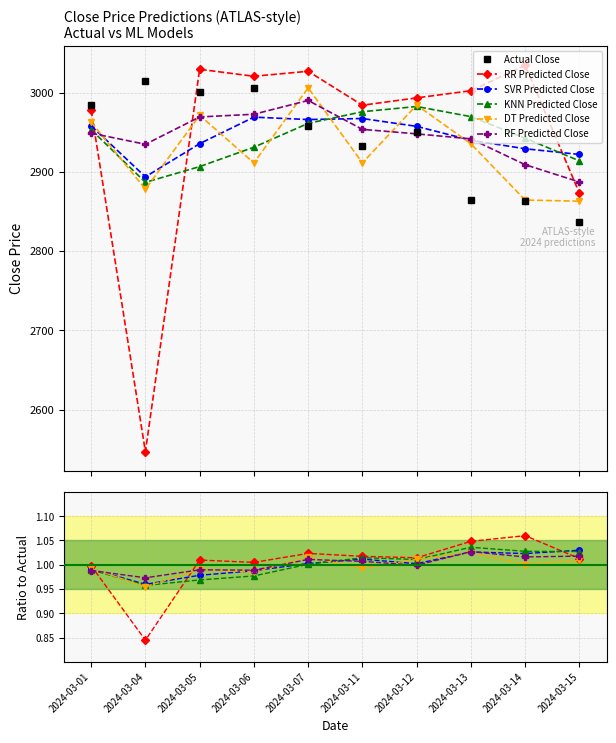

Between 2024-03-01 and 2024-03-11, which series saw the biggest shift?

DT Predicted Close